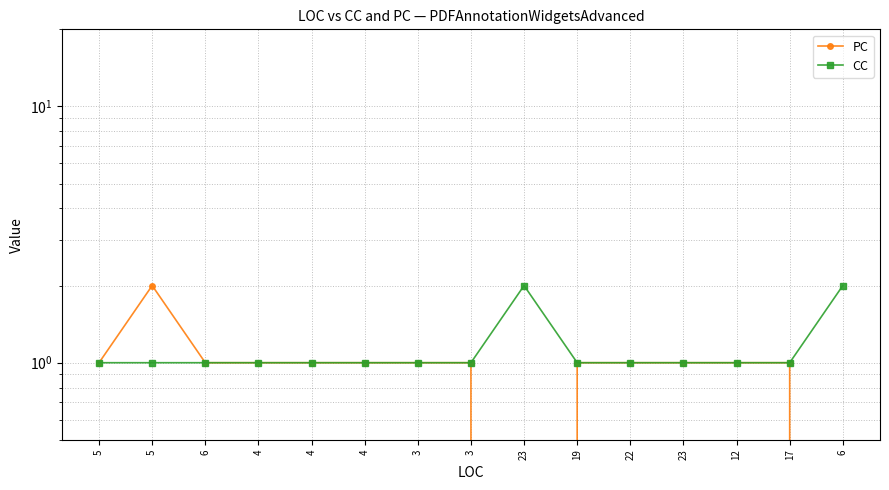

Where is PC nearest to the value 1?

5